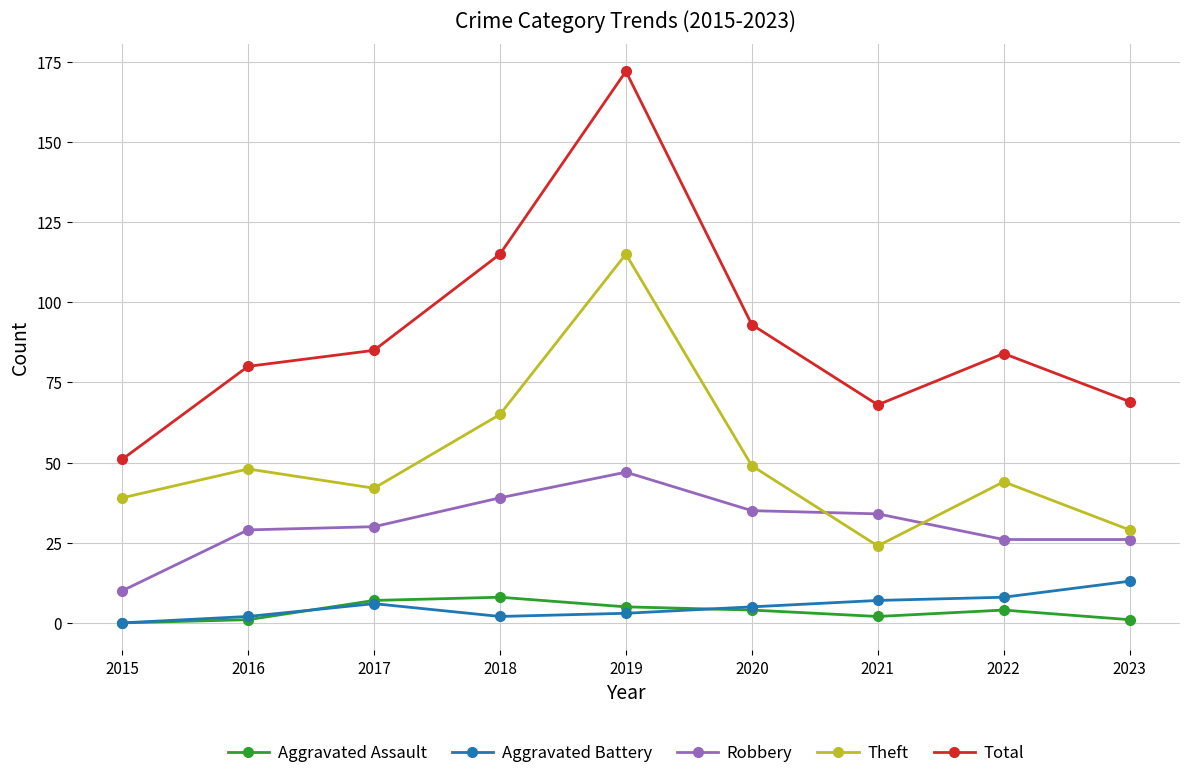

How many values in the Aggravated Assault series are below 4?

4